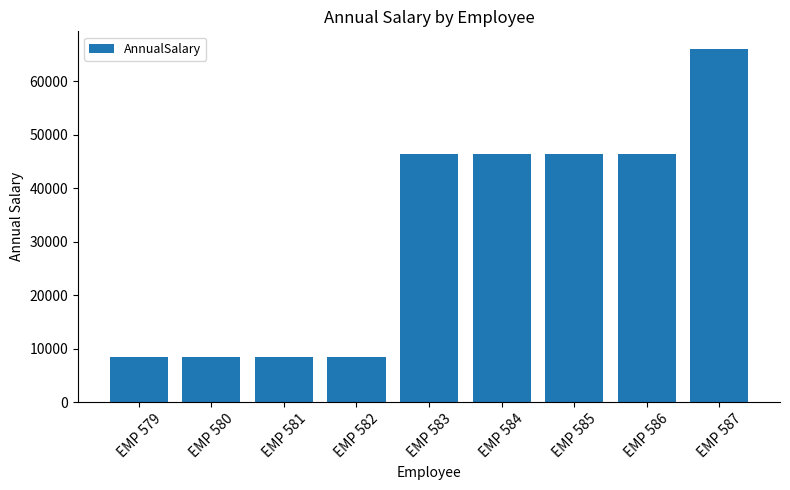

True or false: the data shows 66000.0 at EMP 587.

True